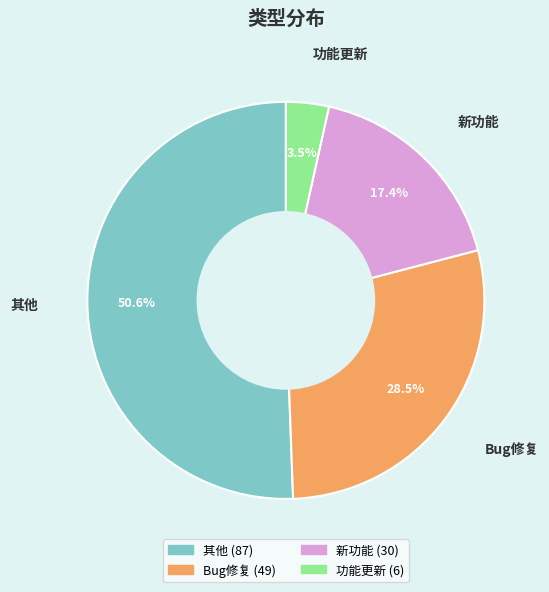

To the nearest percent, what percentage of the pie is 新功能?

17%